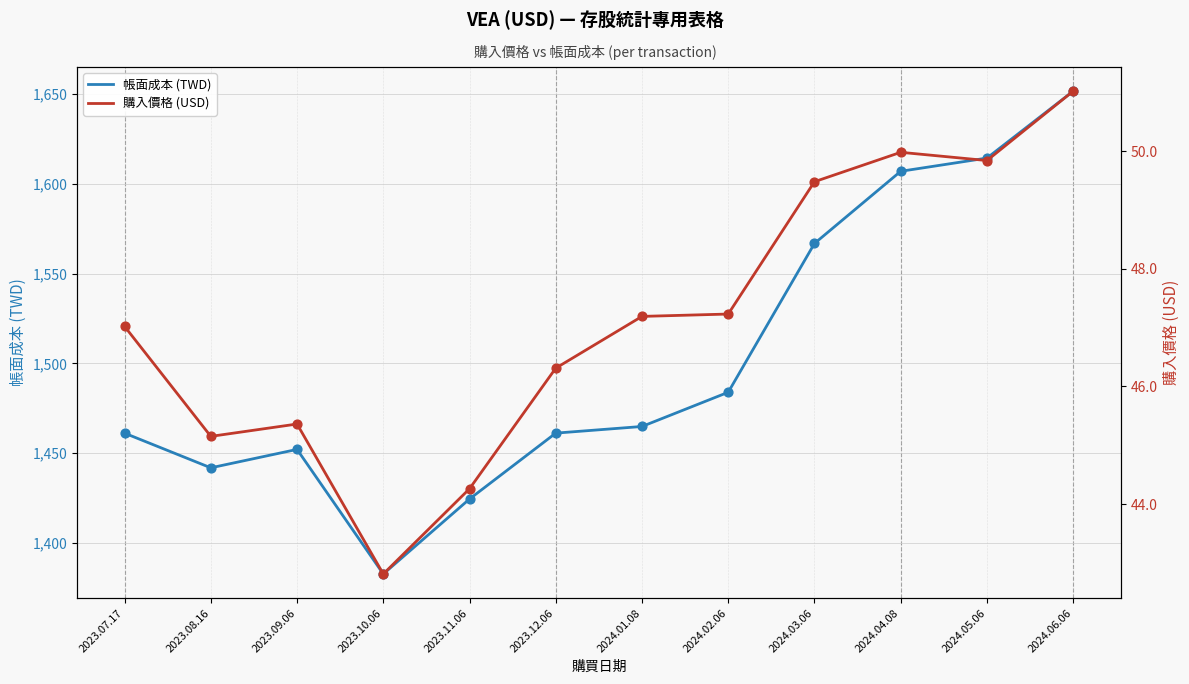

At how many categories does at least one series exceed 586?

12